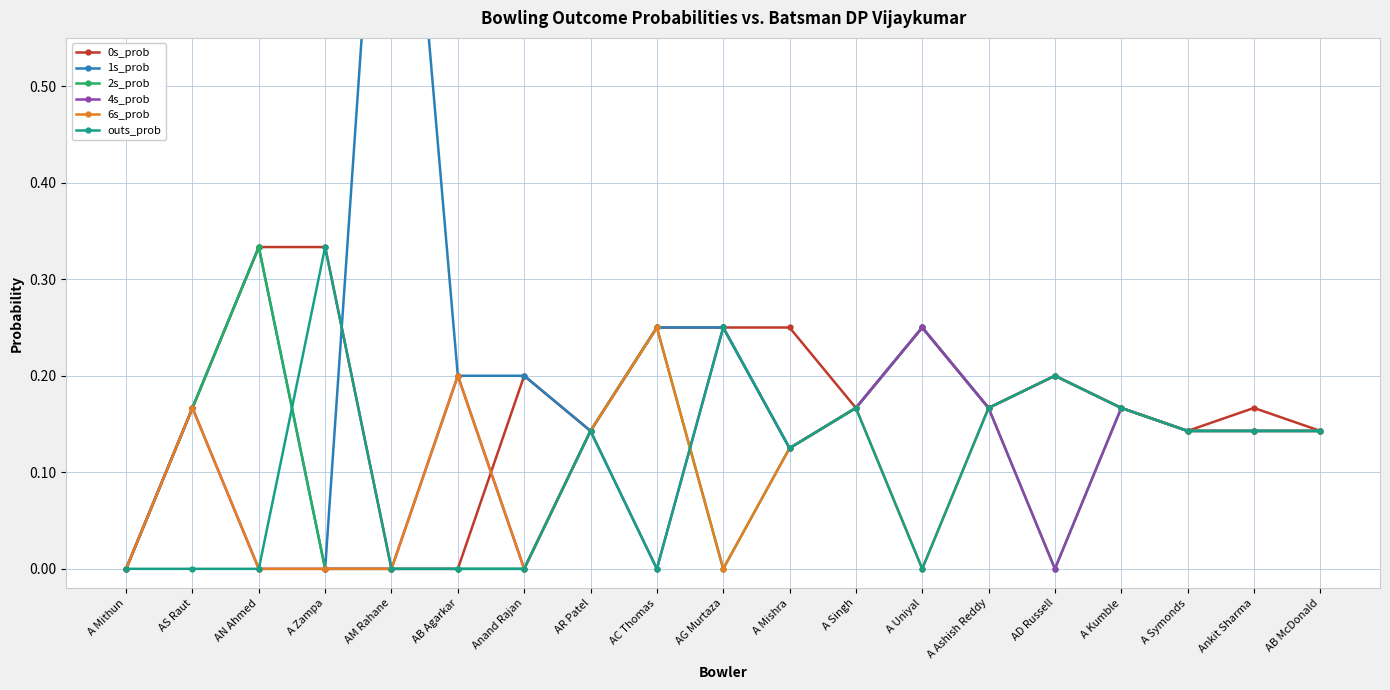

True or false: 1s_prob and 4s_prob cross at least once.

False